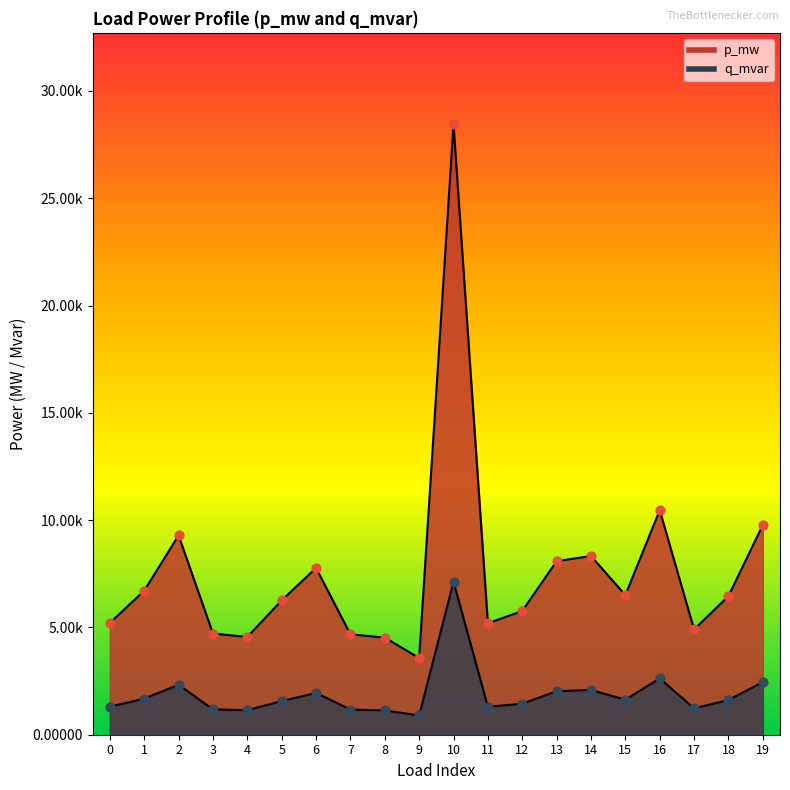

Which series contains the highest Y value?

q_mvar